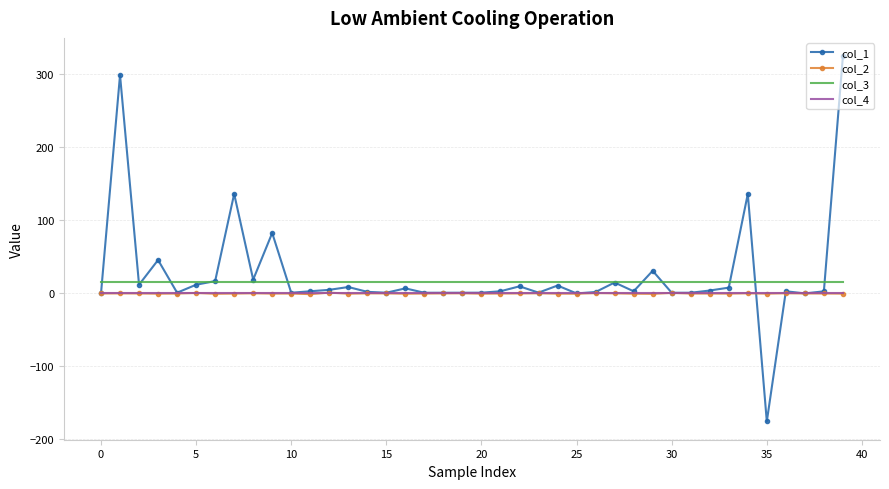

True or false: col_3 and col_4 intersect in this chart.

False